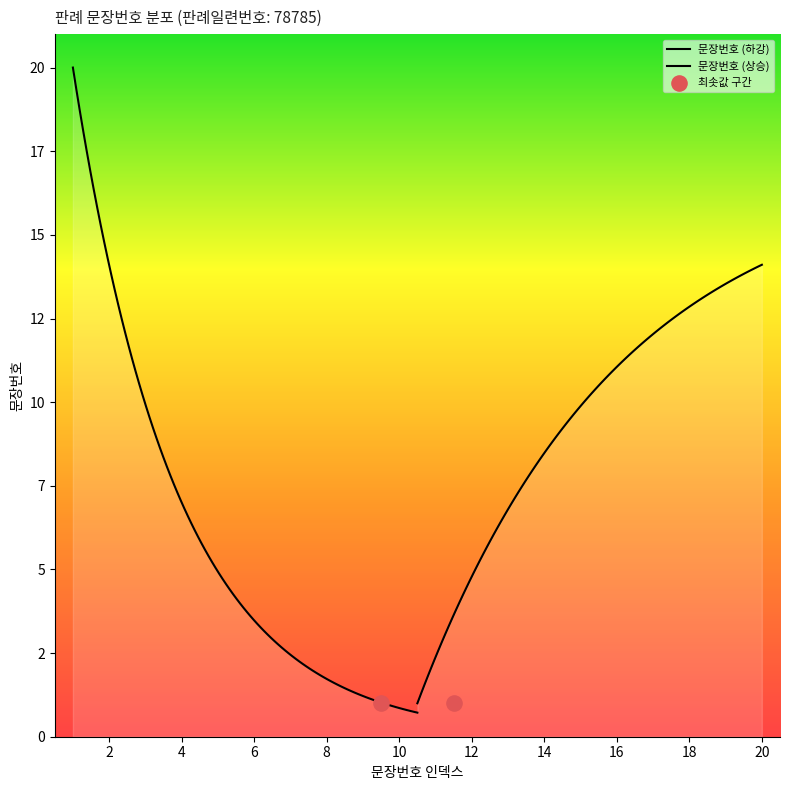

Which has a higher value, 12 or 19?

19